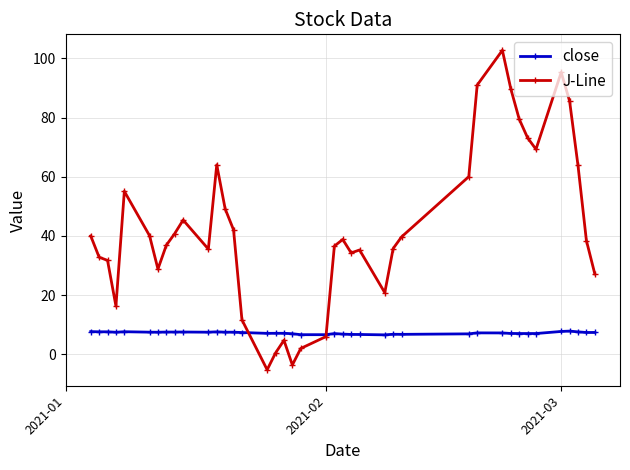

List the series in order of their overall mean, lowest first.

close, J-Line